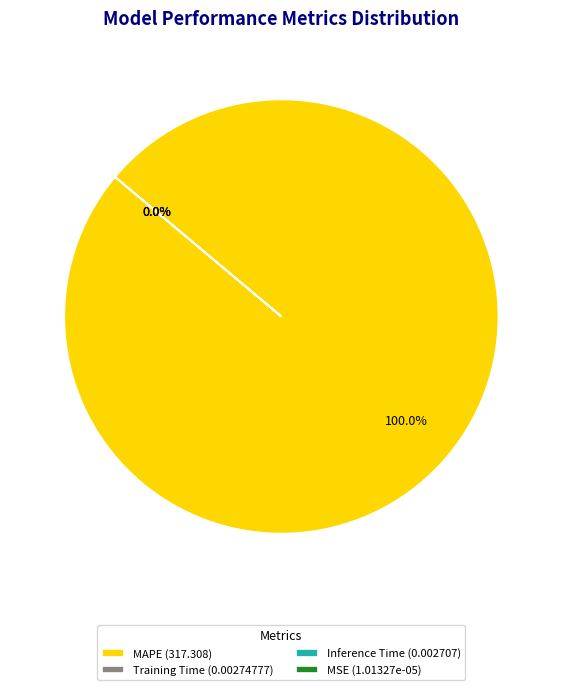

Which category accounts for the majority?

MAPE